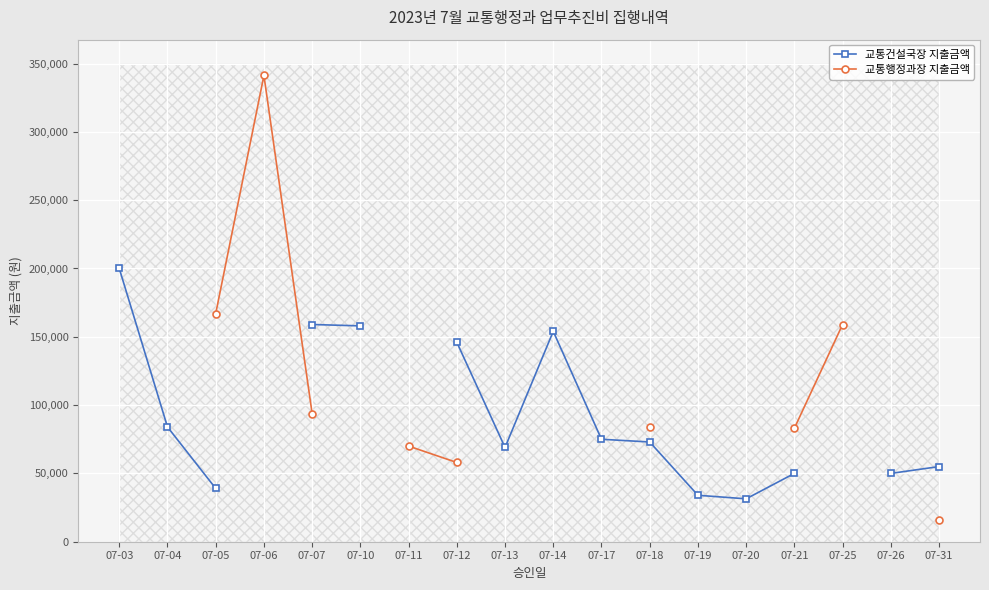

What are all the series names shown in the legend?

교통건설국장 지출금액, 교통행정과장 지출금액